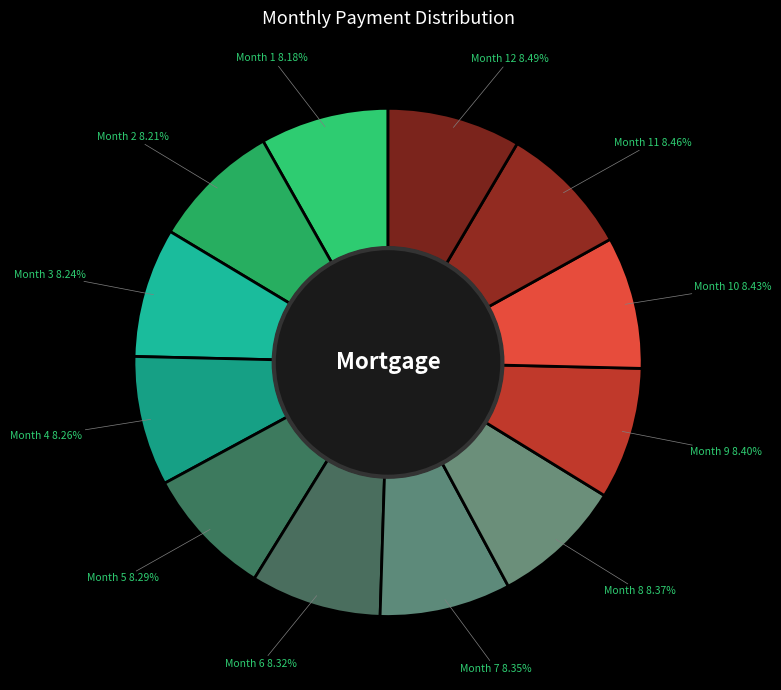

Is it true that Month 10 is 8% of the pie?

True